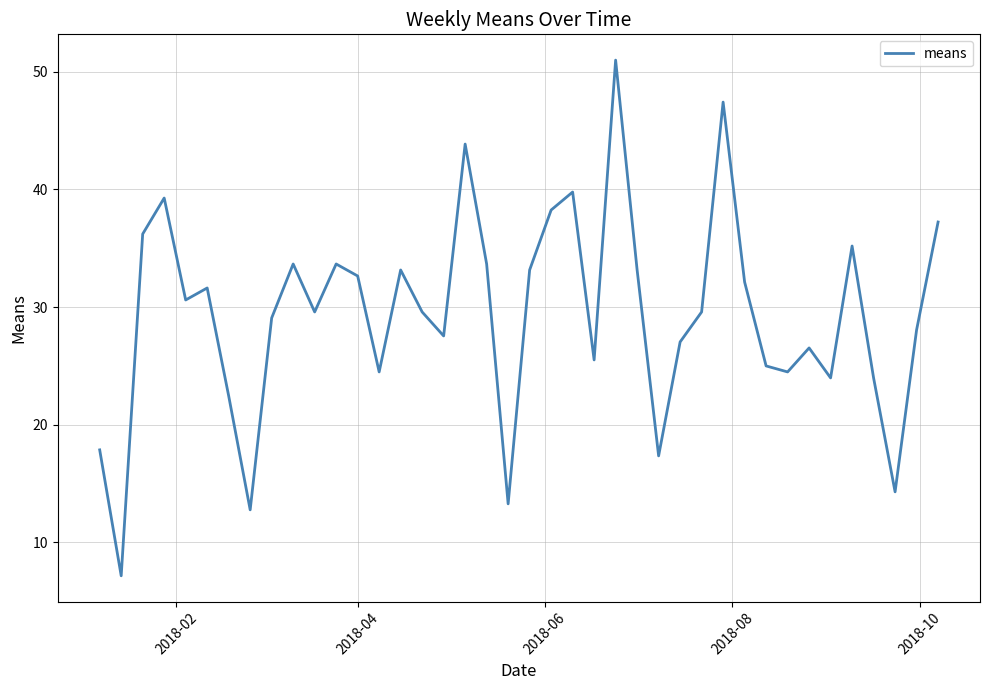

What is the smallest value displayed?

7.1